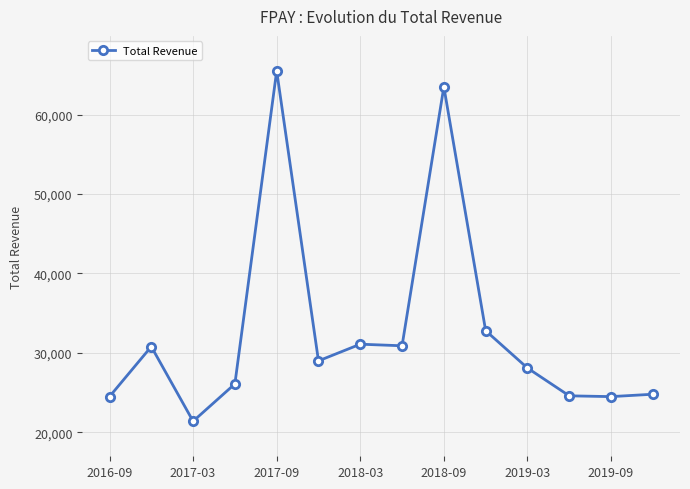

What is the difference between the maximum and minimum values?

44100